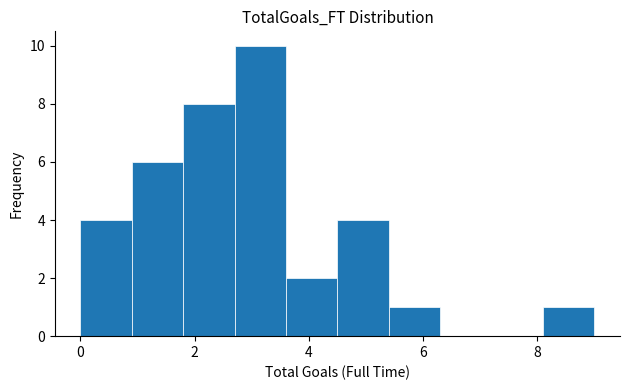

How tall is the bar that spans 0.0 to 0.9 on the x-axis? Neither the bar edges nor the heights are printed on the chart, so give them approximately, as read against the axes.

4